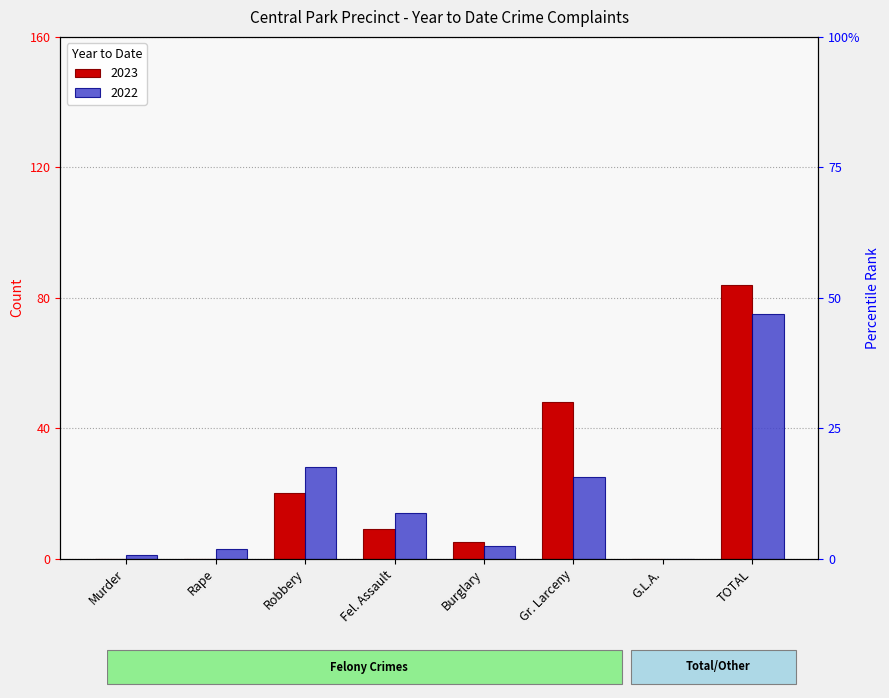

Reading right to left, what are all the values shown in this chart?

2023: 84	0	48	5	9	20	0	0
2022: 75	0	25	4	14	28	3	1